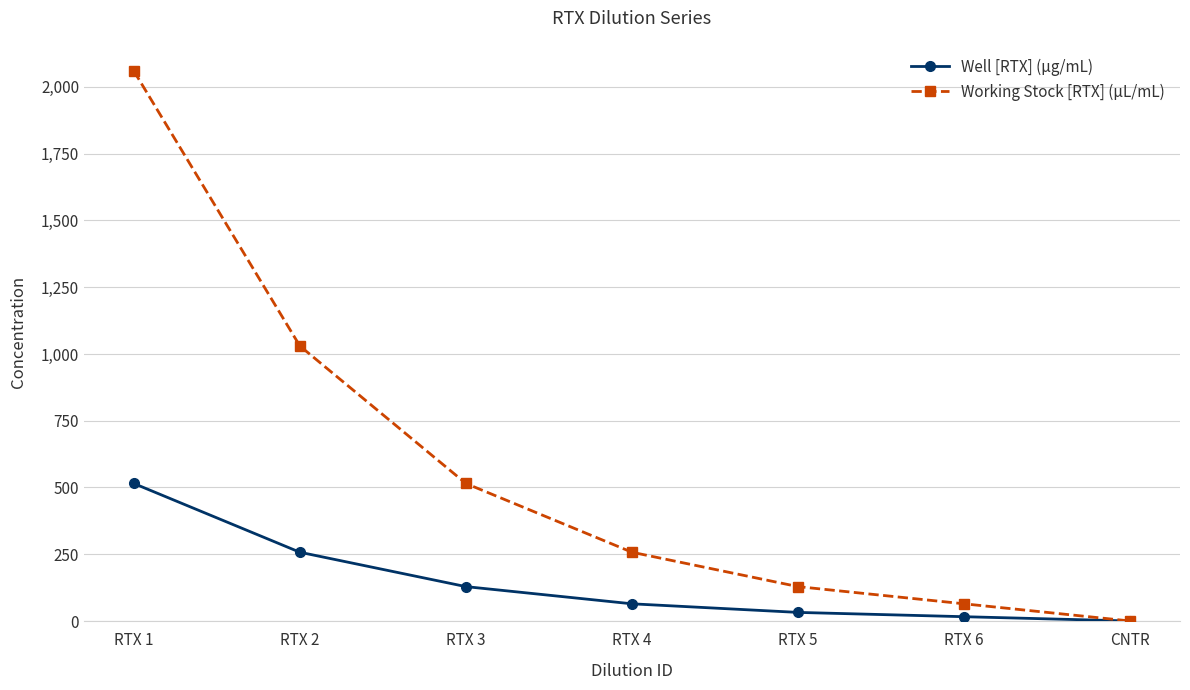

Rank the series by their maximum value, from highest to lowest.

Working Stock [RTX] (µL/mL), Well [RTX] (µg/mL)